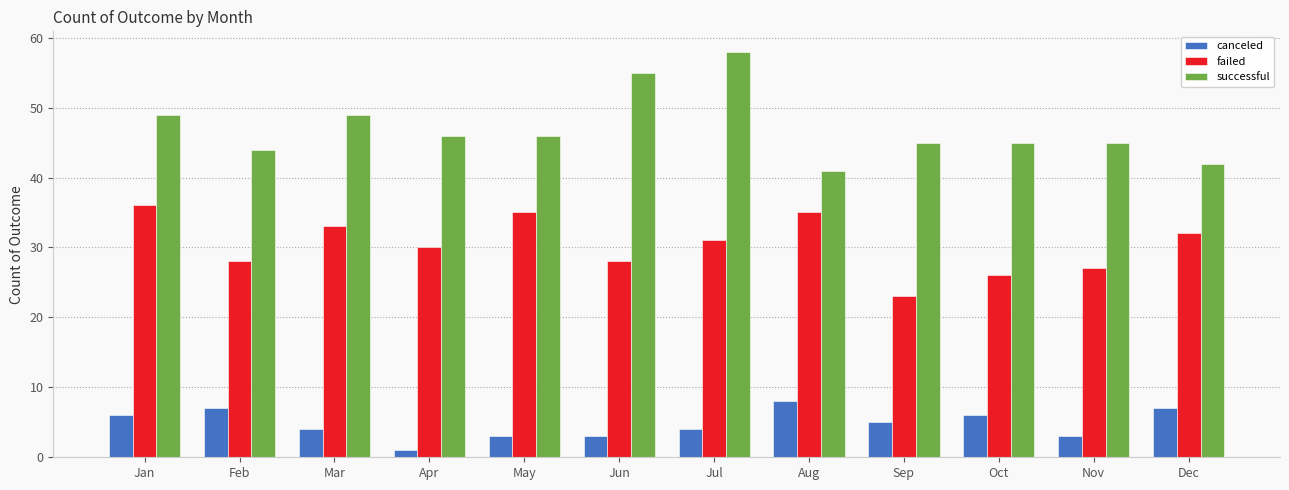

Does the chart contain stacked bars?

No